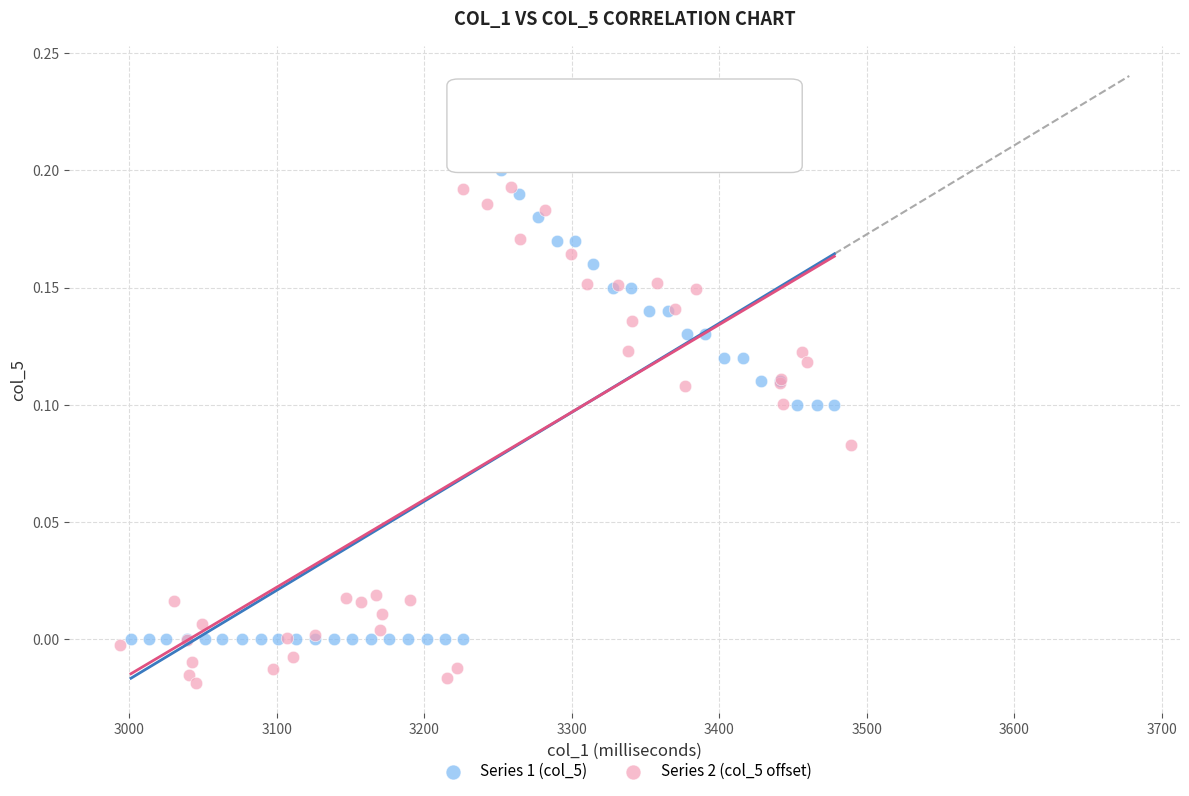

Which series contains the lowest Y value?

Series 2 (col_5 offset)